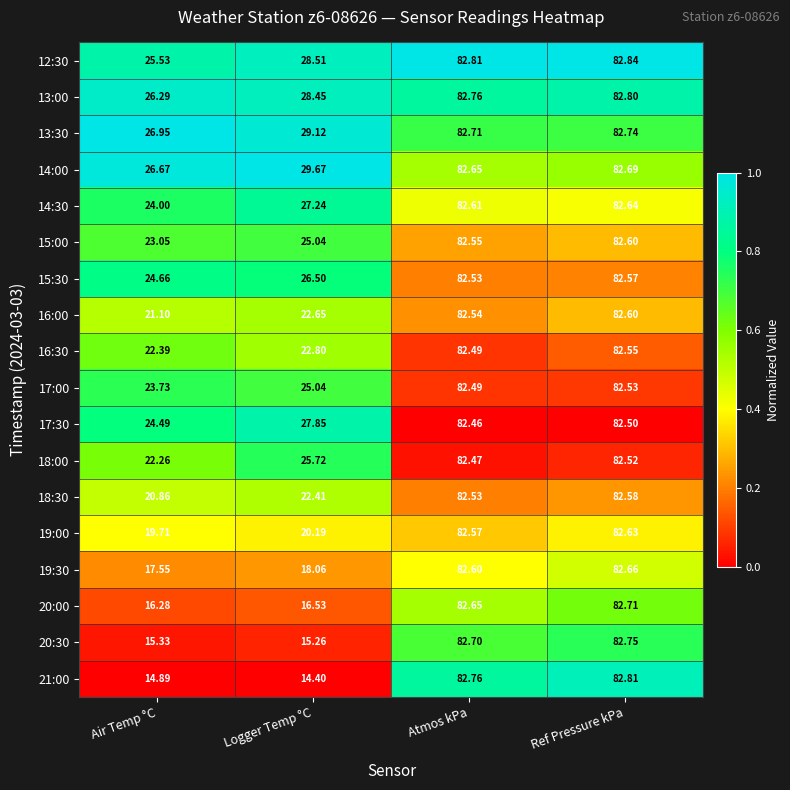

Where does the 20:00 series first go above 82?

Atmos kPa